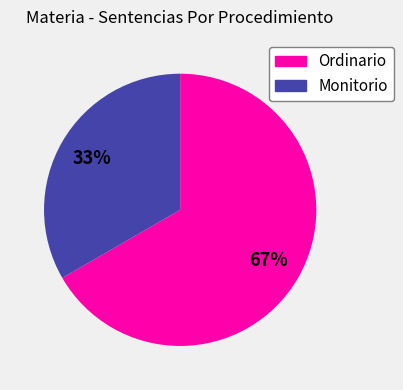

To the nearest percent, what portion does Monitorio represent?

33%